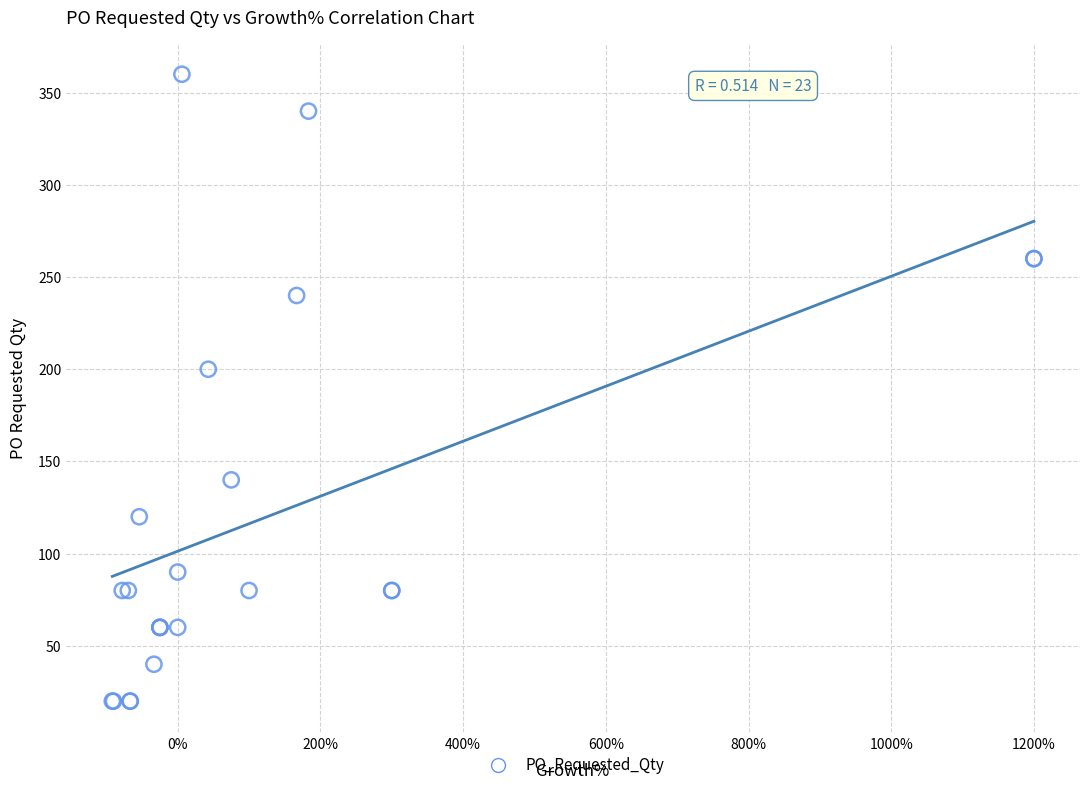

What Y value in the scatter plot is closest to 190?

200